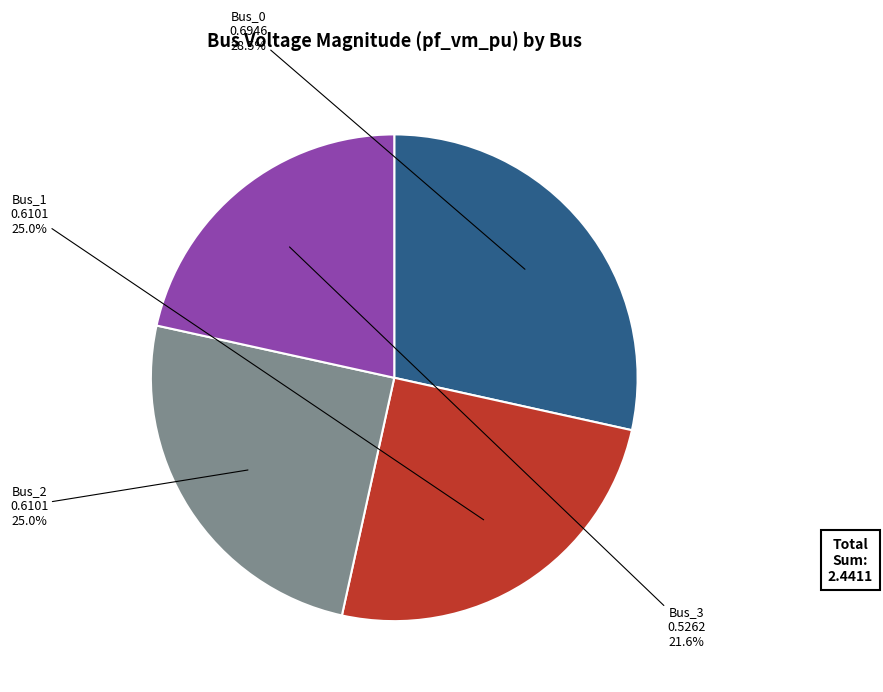

Is there a majority slice in this chart?

No